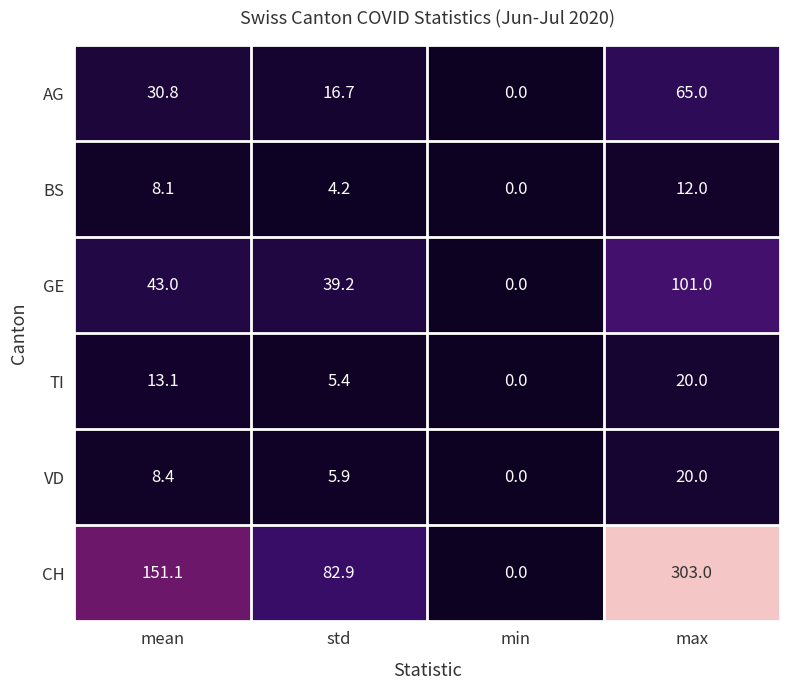

True or false: TI has a value of 7.1 at mean.

False